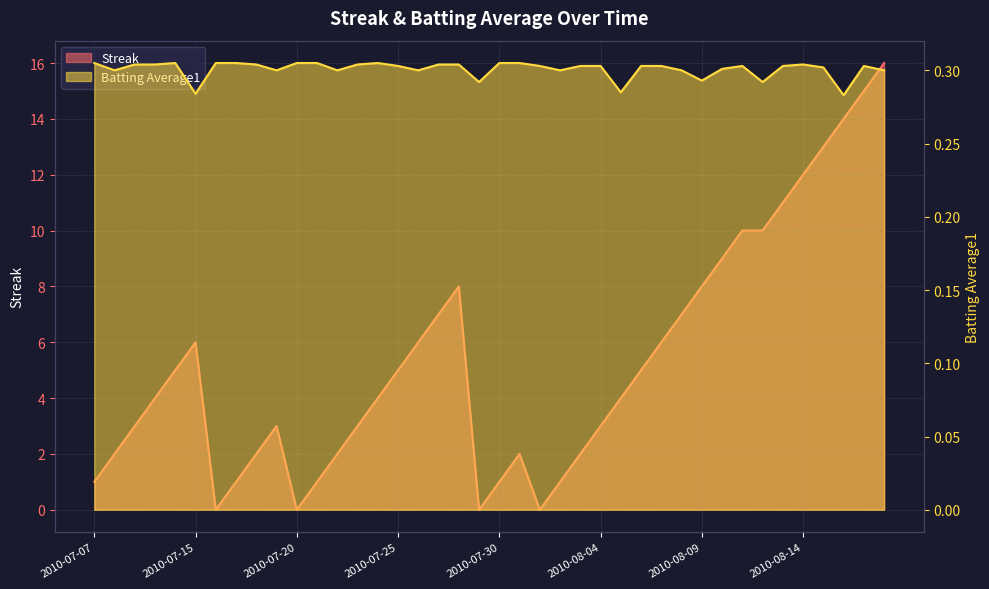

Count the number of data series in this chart.

2